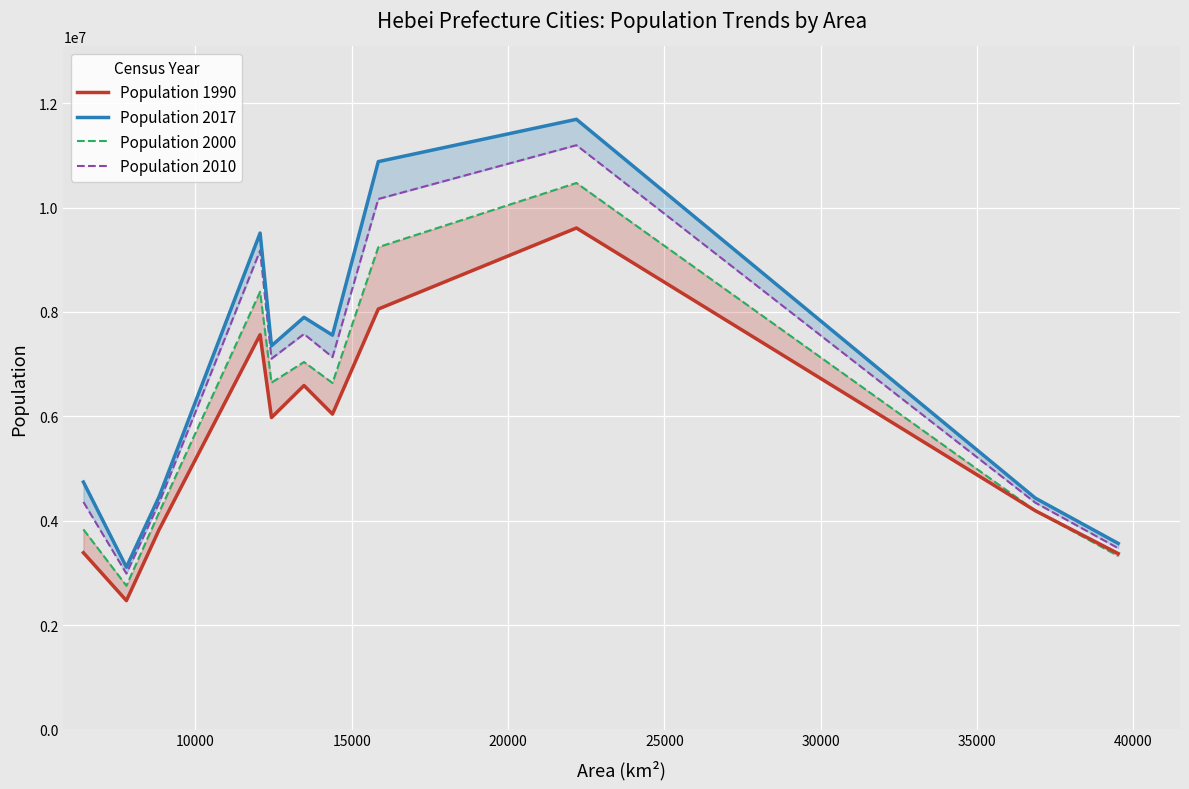

Reading left to right, transcribe all the data shown in this chart.

Population 1990: 3386992	2469334	3828130	7563319	5976628	6590550	6042791	8055413	9608061	4191379	3370158
Population 2017: 4741000	3110800	4460400	9511100	7351600	7897000	7554900	10879900	11690500	4433100	3565000
Population 2000: 3833444	2753962	4156913	8386814	6645766	7040554	6639501	9241186	10471123	4191035	3324121
Population 2010: 4358839	2987605	4340773	9174683	7104103	7577289	7134062	10163788	11194382	4345485	3473201